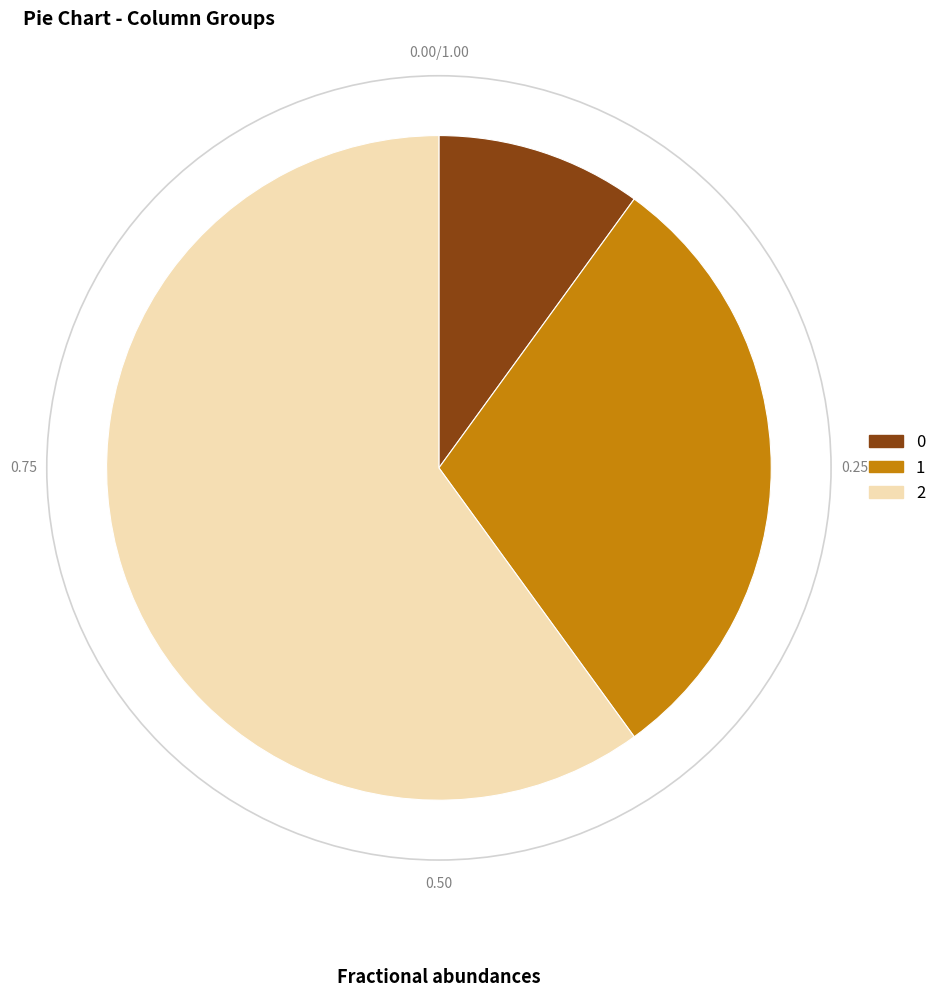

How many slices are in this pie chart?

3